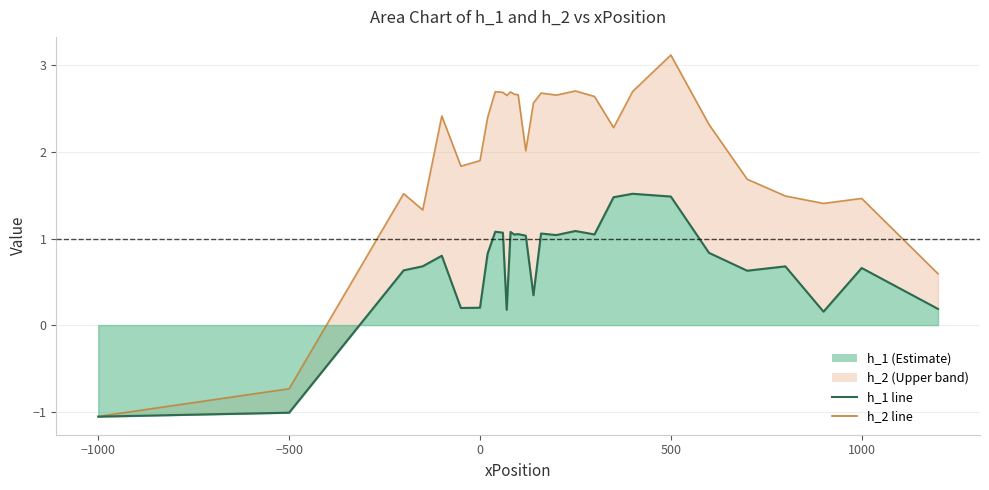

How many distinct data groups are displayed?

2